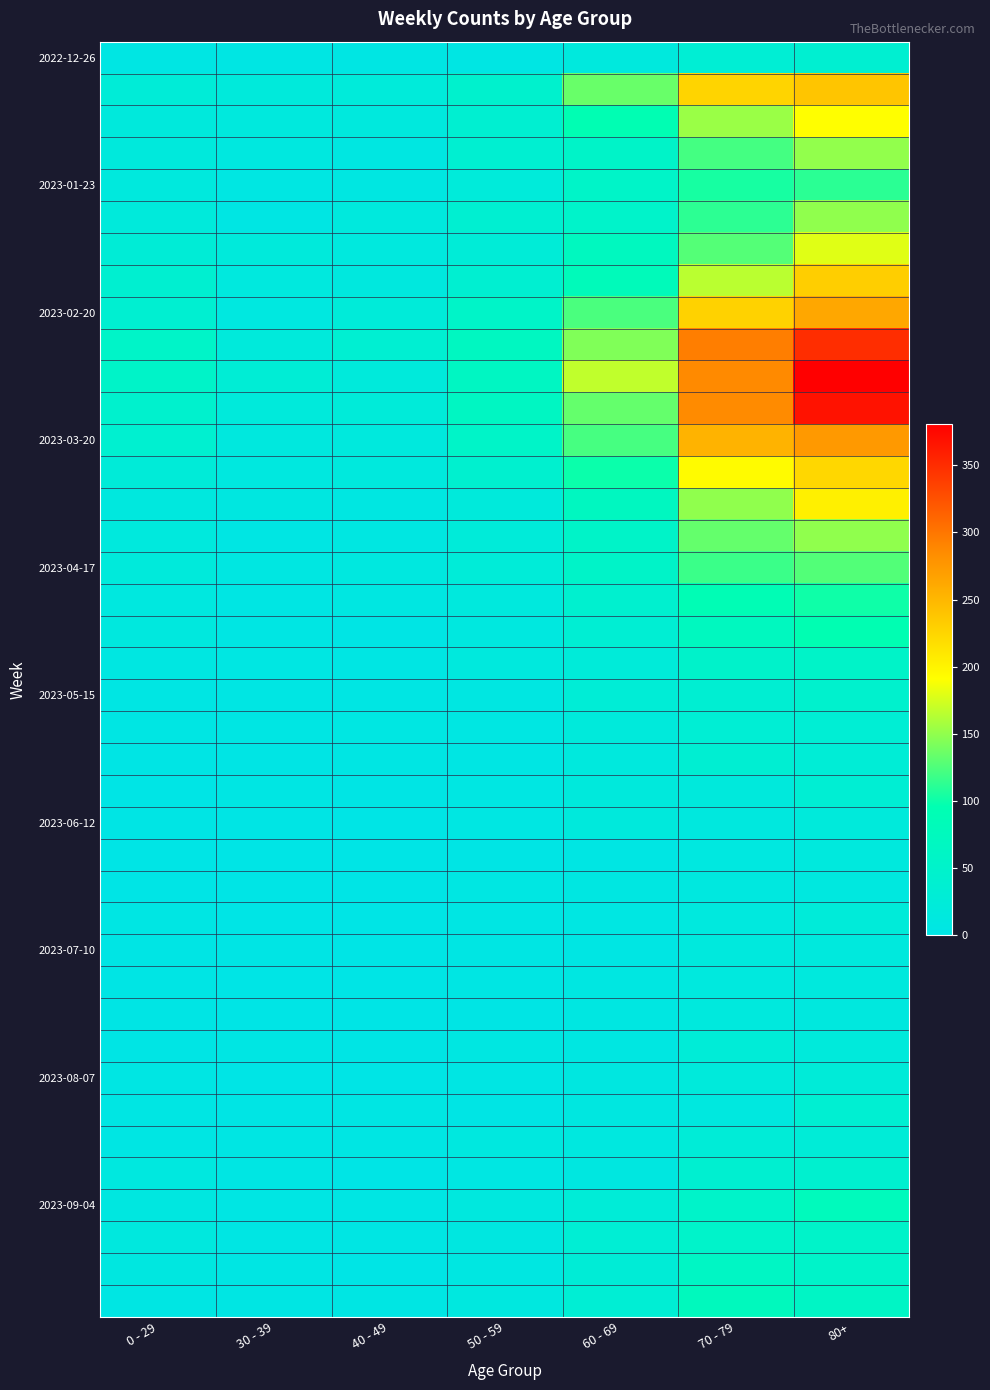

Which has a higher value, 40 - 49 or 70 - 79?

70 - 79